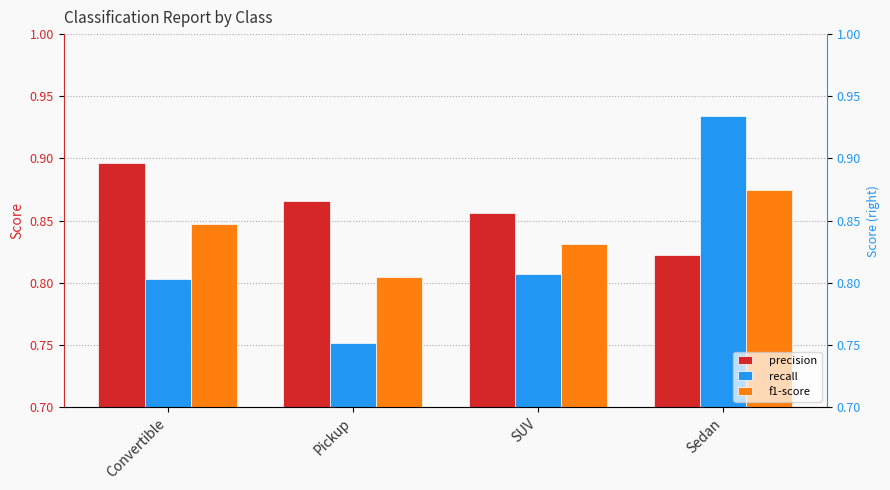

Rank the series by their maximum value, from highest to lowest.

recall, precision, f1-score